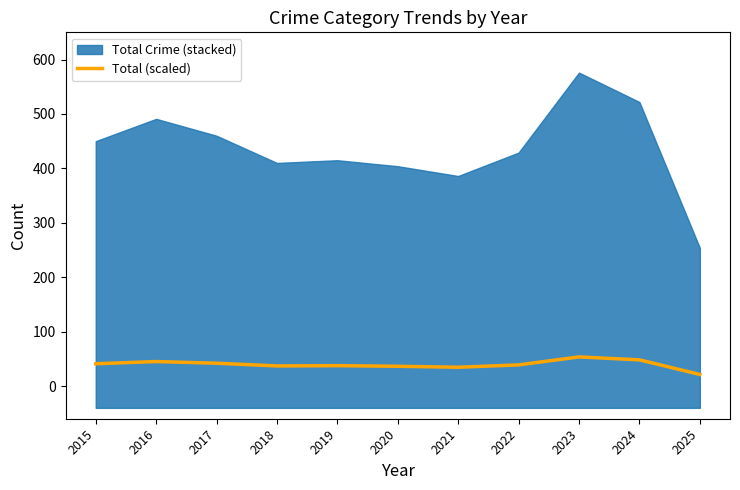

Reading left to right, what are all the values shown in this chart?

2015=41.0	2016=45.1	2017=42.0	2018=37.0	2019=37.5	2020=36.4	2021=34.6	2022=38.9	2023=53.6	2024=48.2	2025=21.4